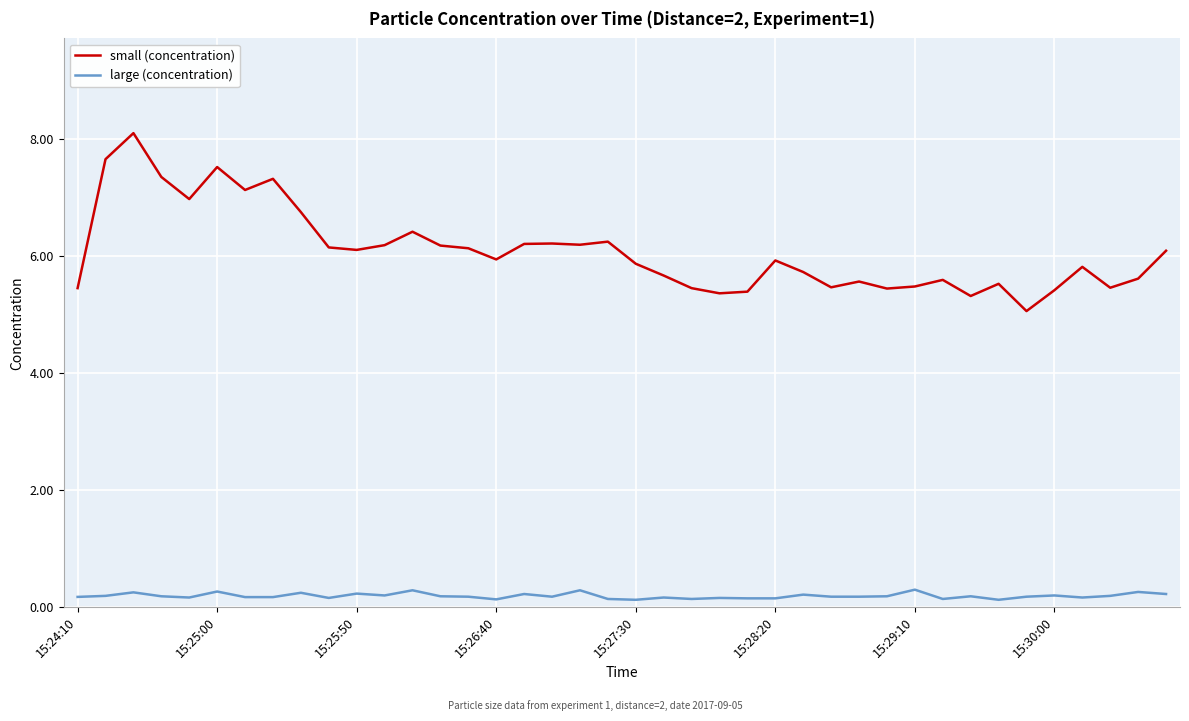

Does the chart have visible grid lines?

Yes